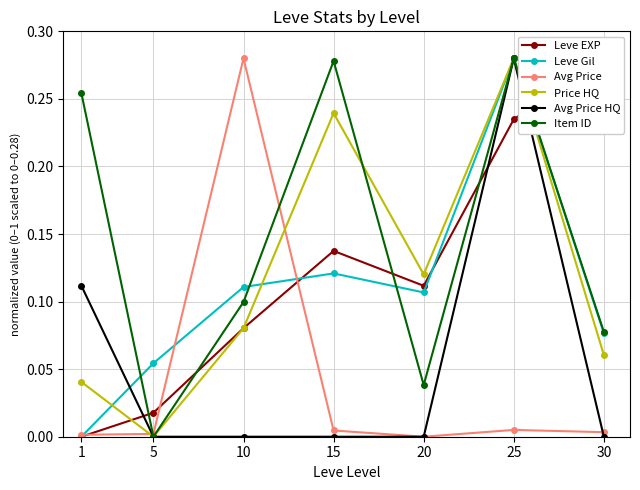

How many distinct data groups are displayed?

6